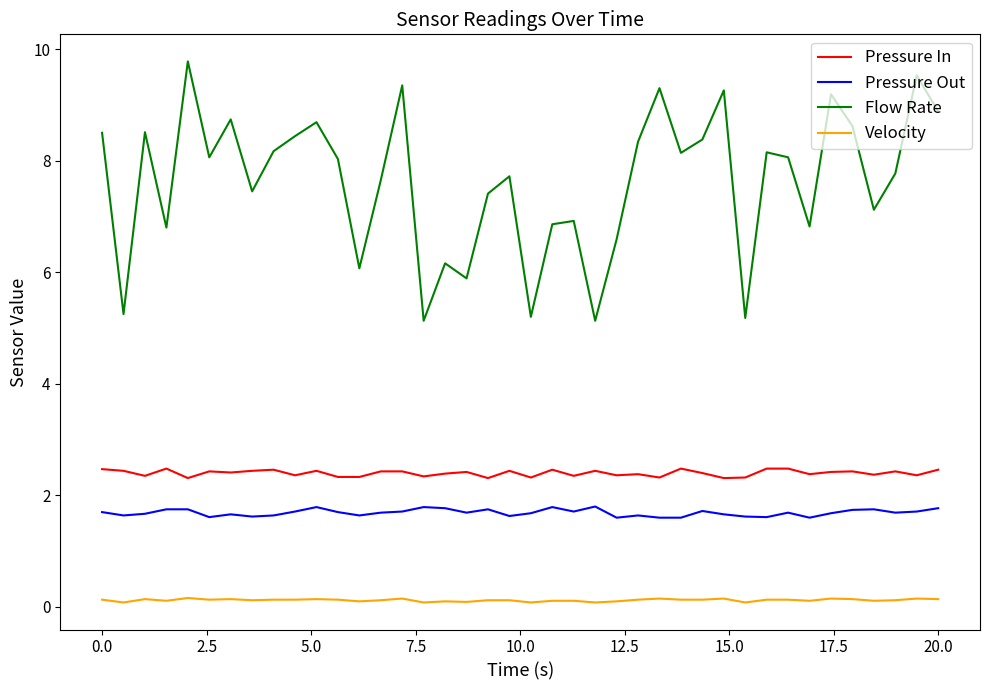

Which series has the widest spread of values?

Flow Rate